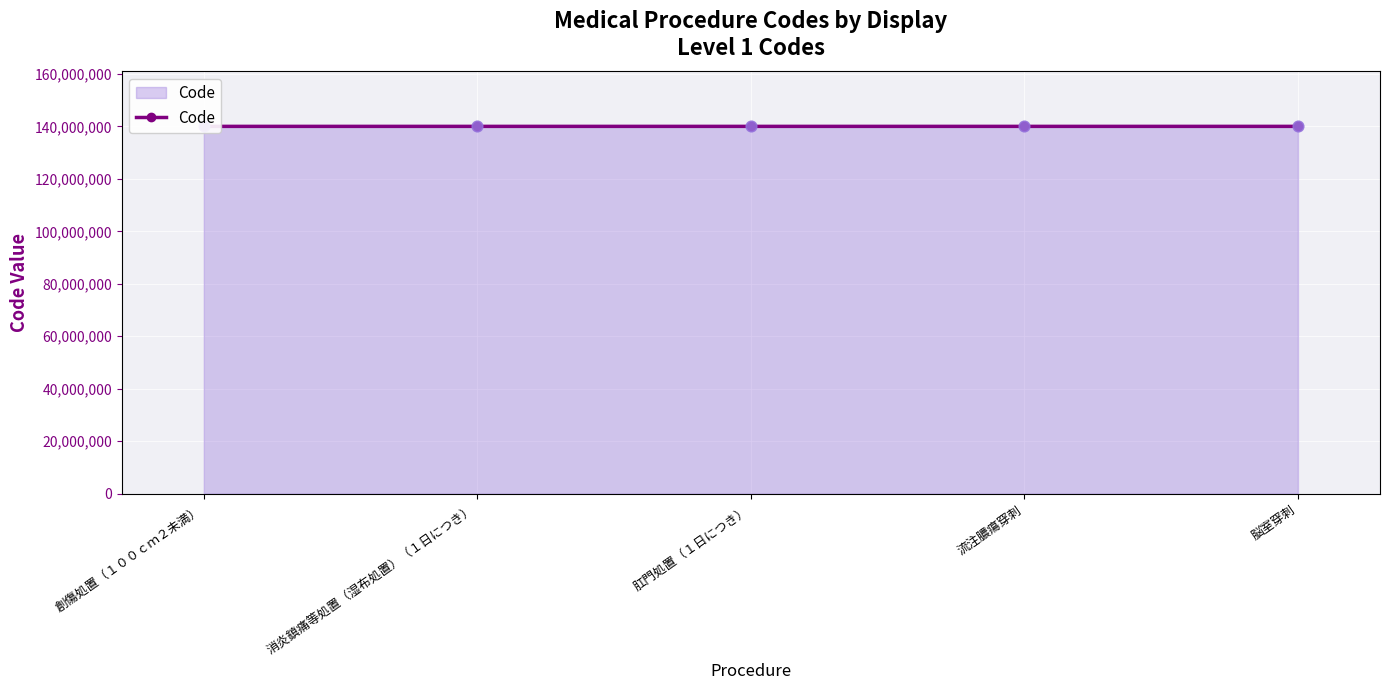

What is the change in value from 肛門処置（１日につき） to 流注膿瘍穿刺?

+60